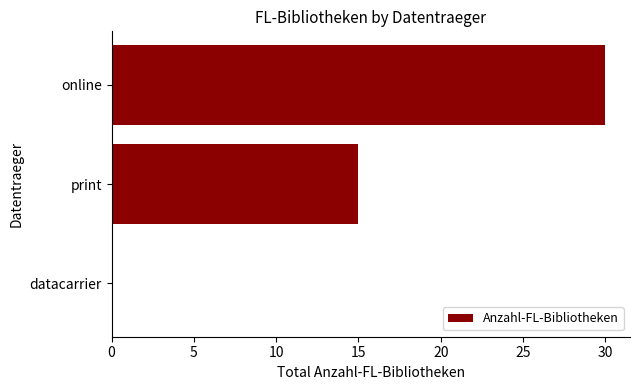

Where is the data nearest to the value 15?

print